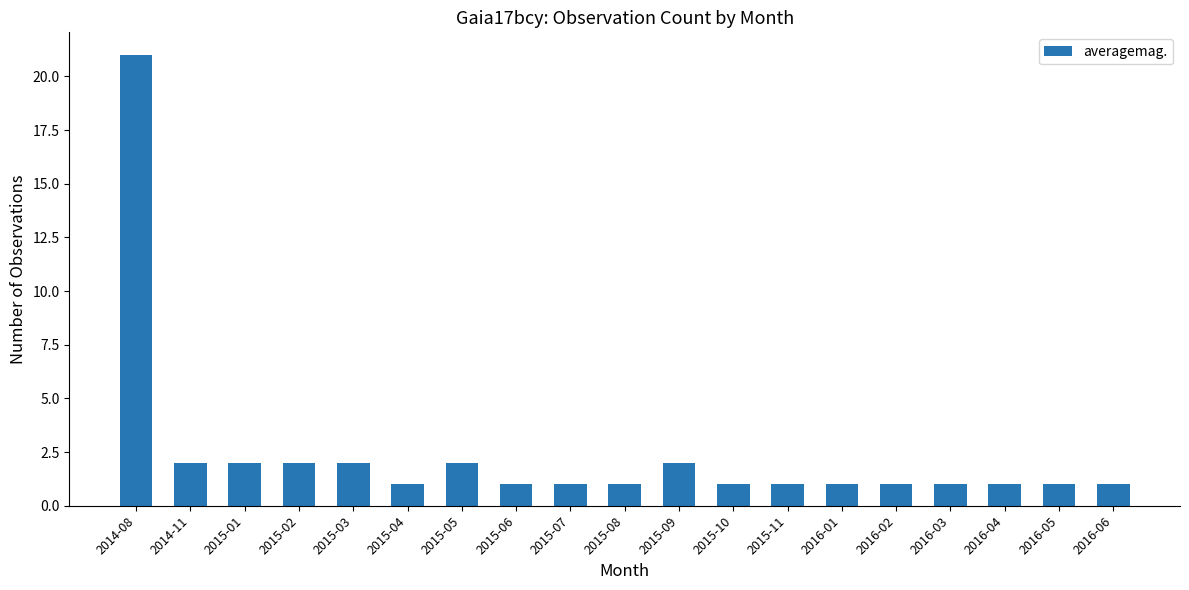

Approximately how many times larger is the value at 2015-06 compared to 2016-05?

1.0